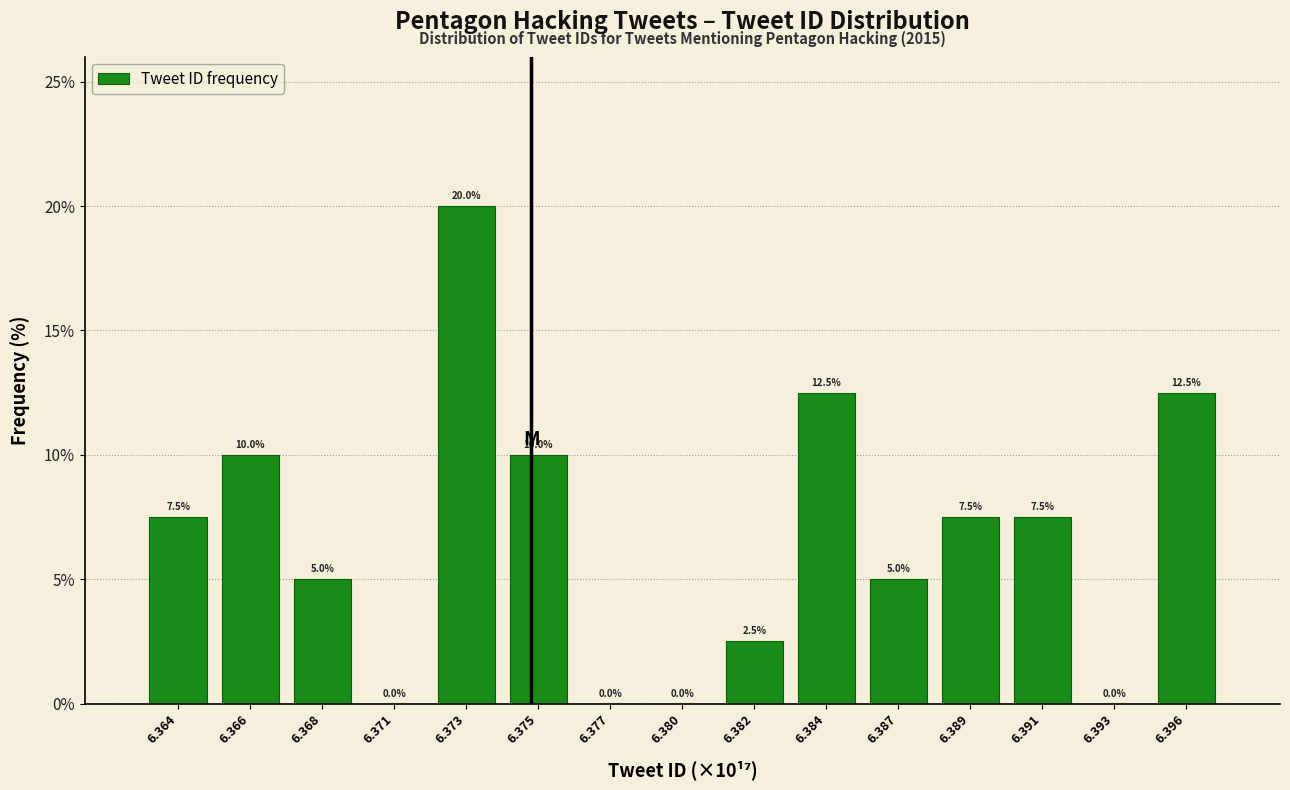

Reading right to left, what are all the values shown in this chart?

6.396=12.5	6.393=0.0	6.391=7.5	6.389=7.5	6.387=5.0	6.384=12.5	6.382=2.5	6.380=0.0	6.377=0.0	6.375=10.0	6.373=20.0	6.371=0.0	6.368=5.0	6.366=10.0	6.364=7.5